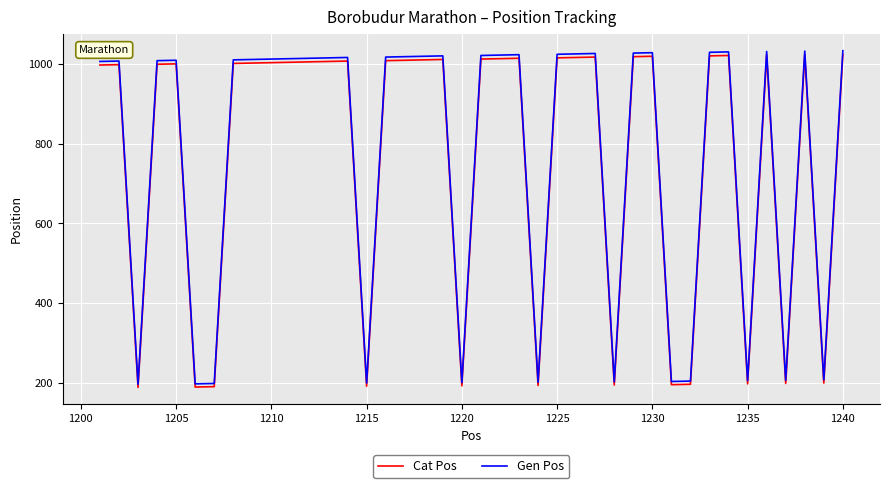

True or false: Cat Pos has more than 1 points higher than both neighbors.

True